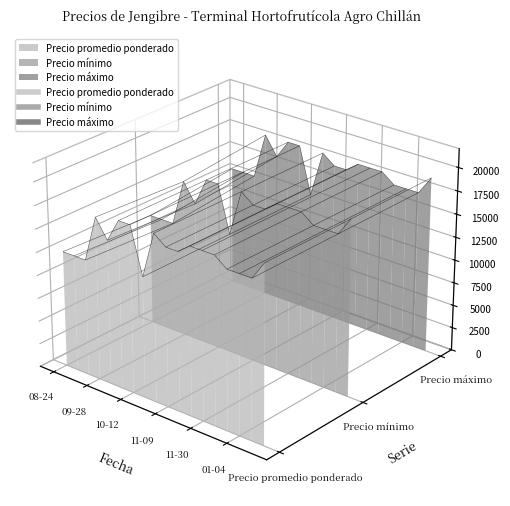

What is the difference between the maximum and minimum values in the Precio mínimo series?

7000